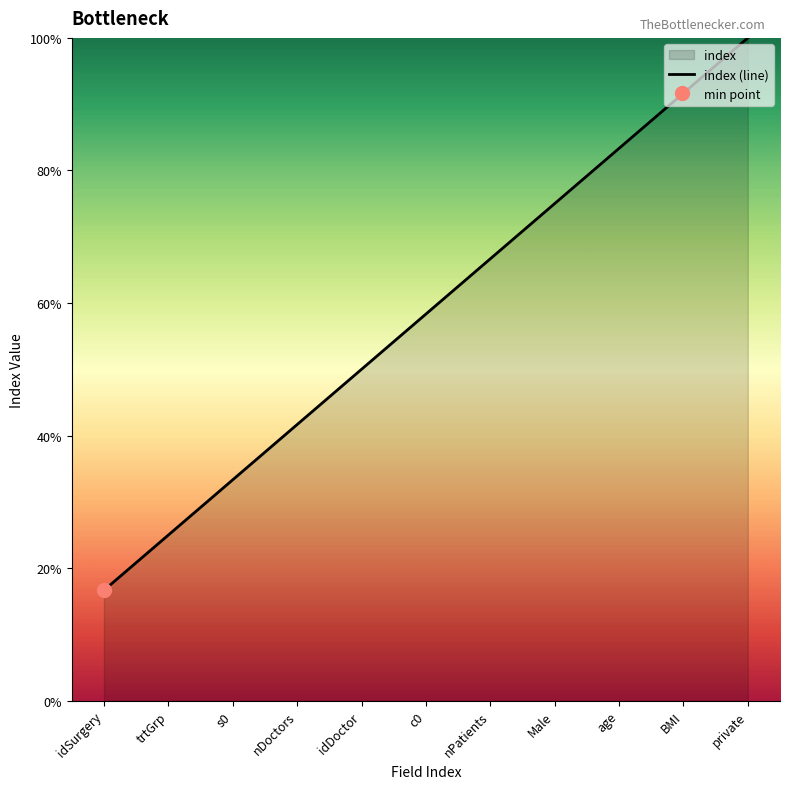

How many lines are shown in the chart?

1